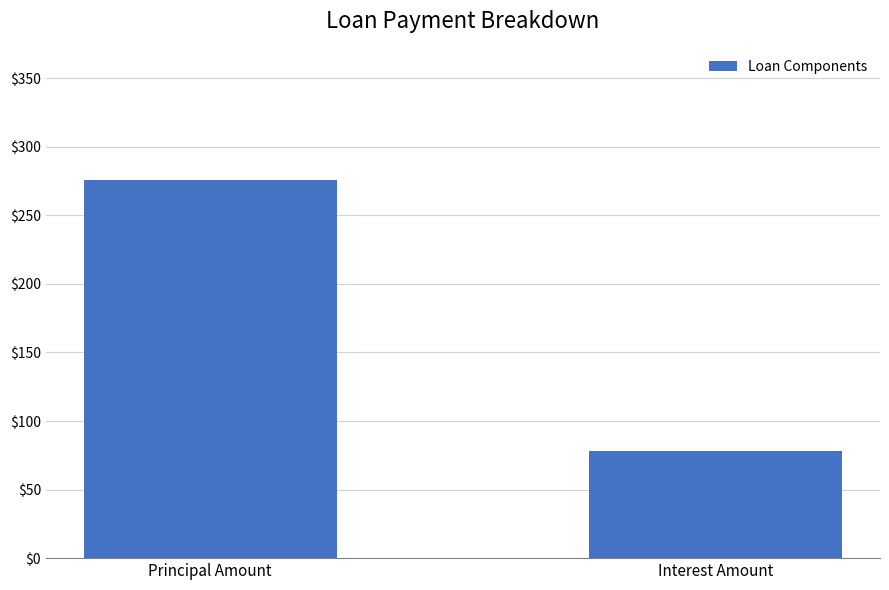

What is the label of the 1st bar from the left?

Principal Amount